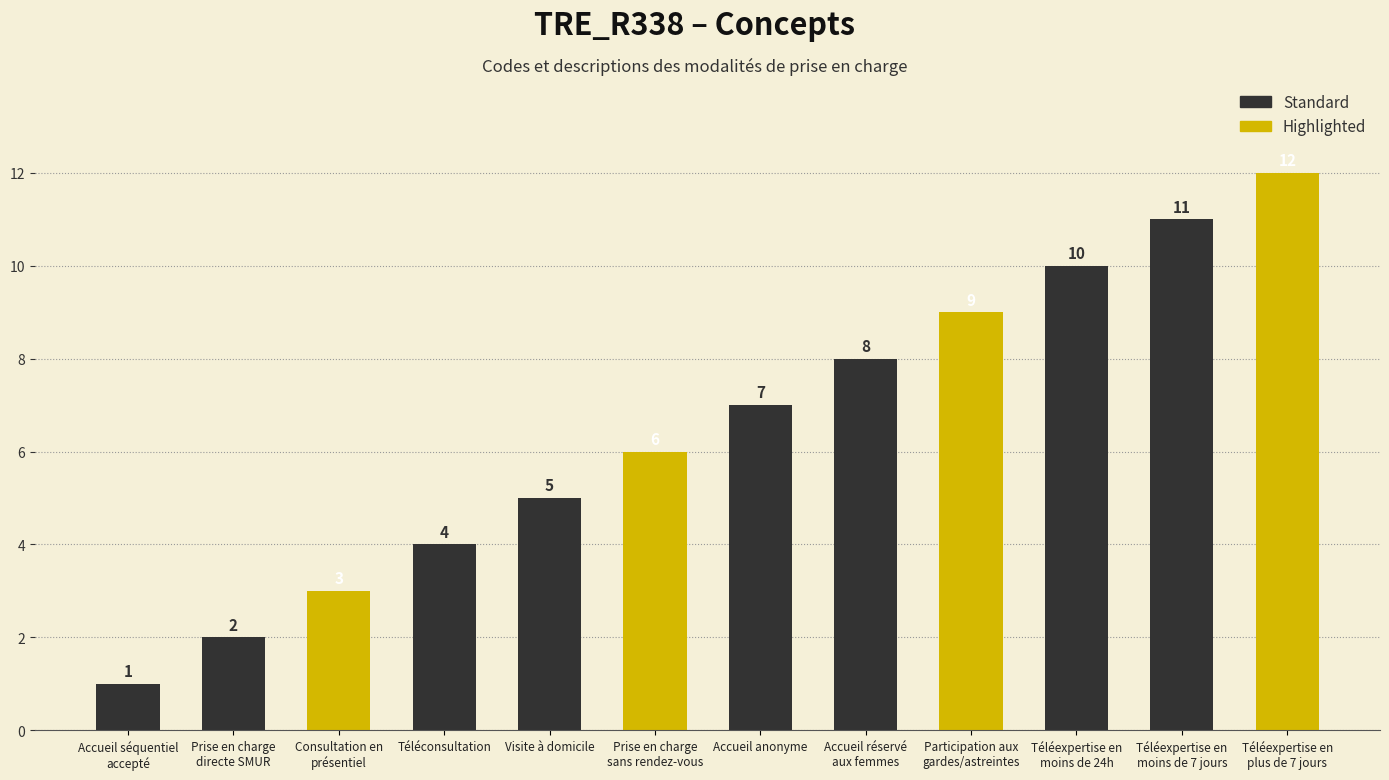

How many data points are above 7?

5